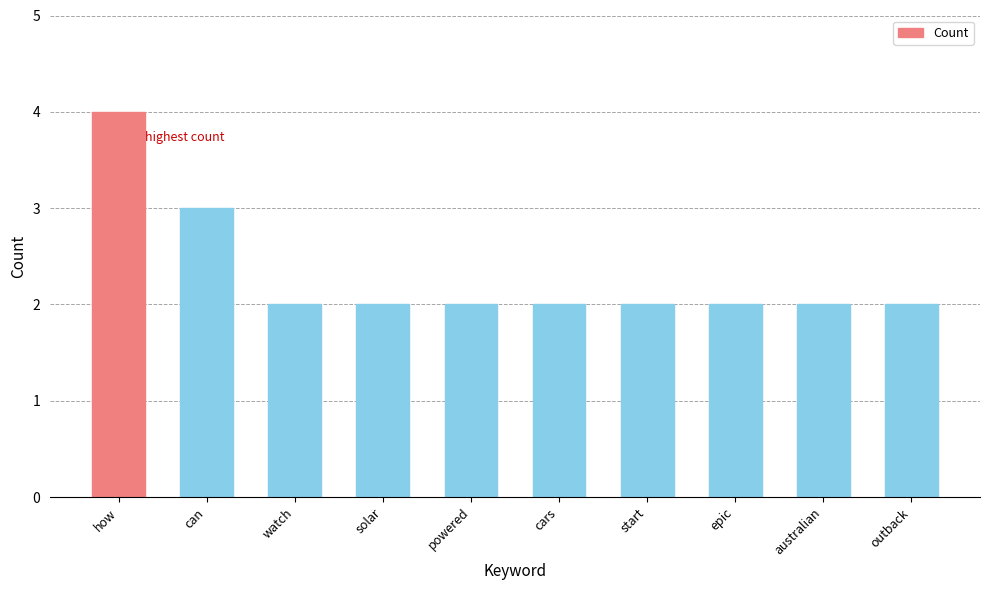

What is the label of the 2nd bar from the right?

australian